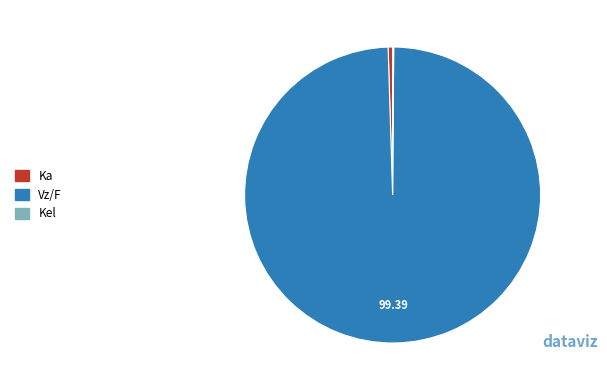

Which slice is the largest?

Vz/F